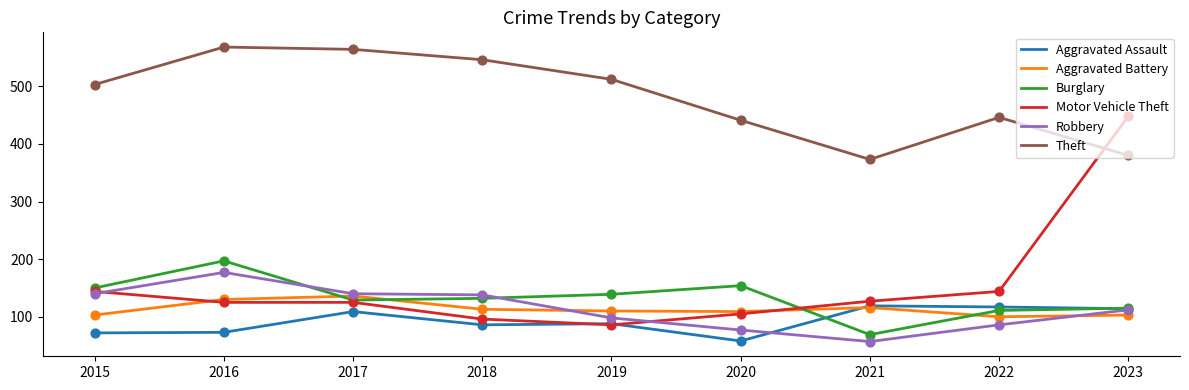

Which series has the largest range (max minus min)?

Motor Vehicle Theft